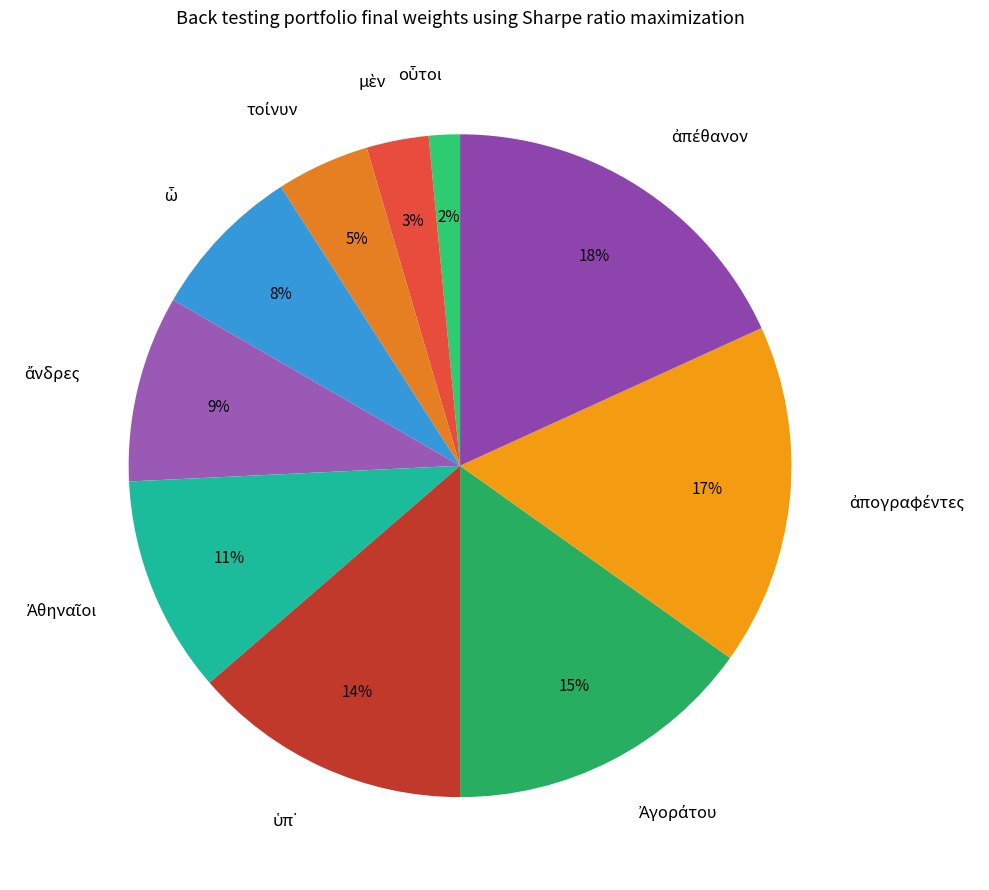

To the nearest percent, what is the average slice percentage?

10%